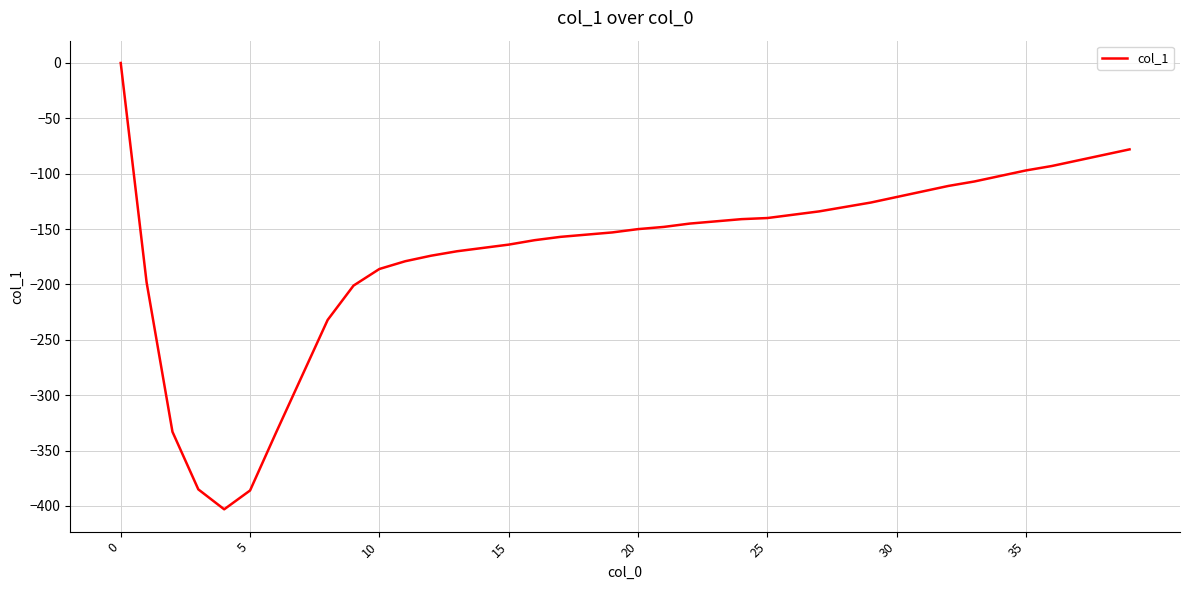

What is the minimum value shown in the chart?

-403